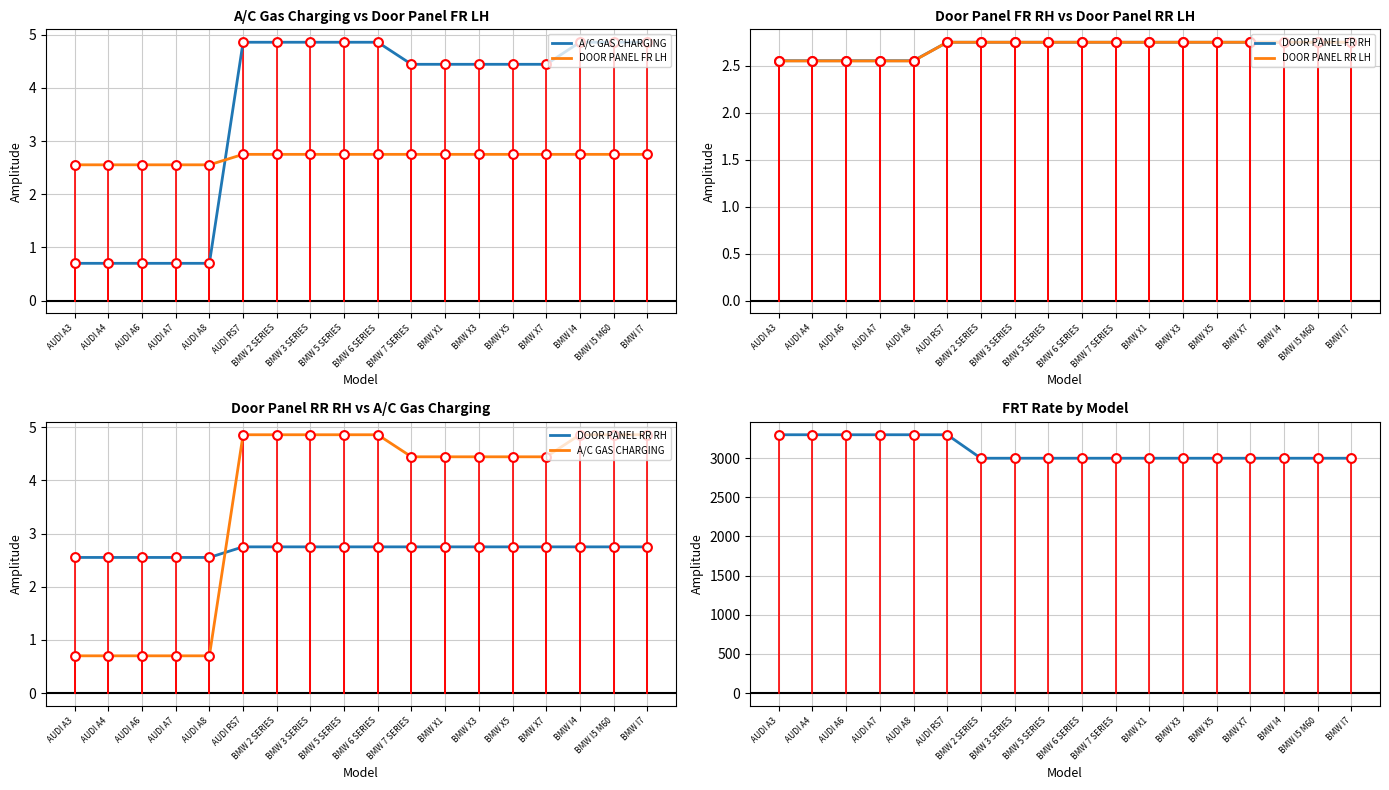

At which category is the sum across all series the highest?

AUDI RS7